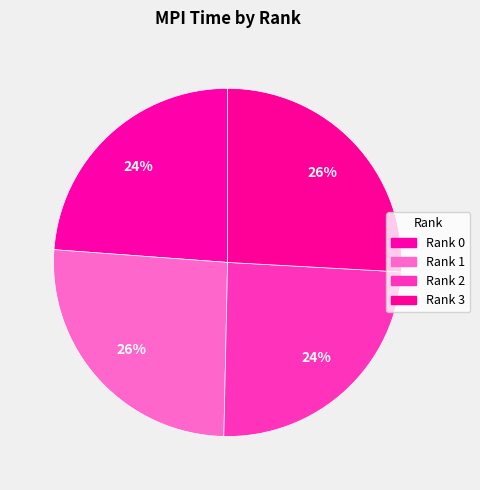

To the nearest percent, what percentage of the pie is Rank 1?

26%